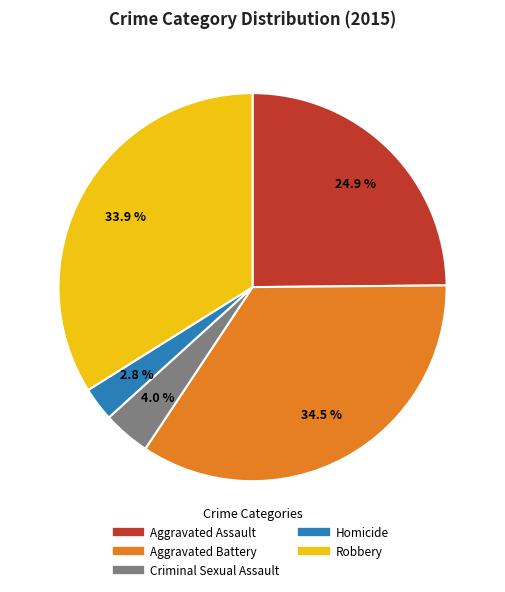

To the nearest percent, what portion does Robbery represent?

34%